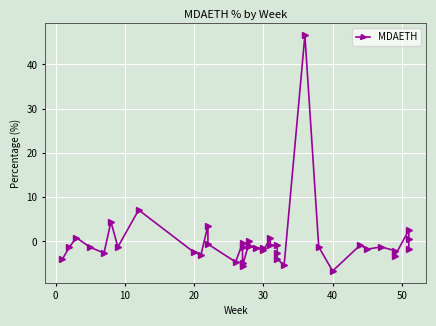

How many lines are shown in the chart?

1